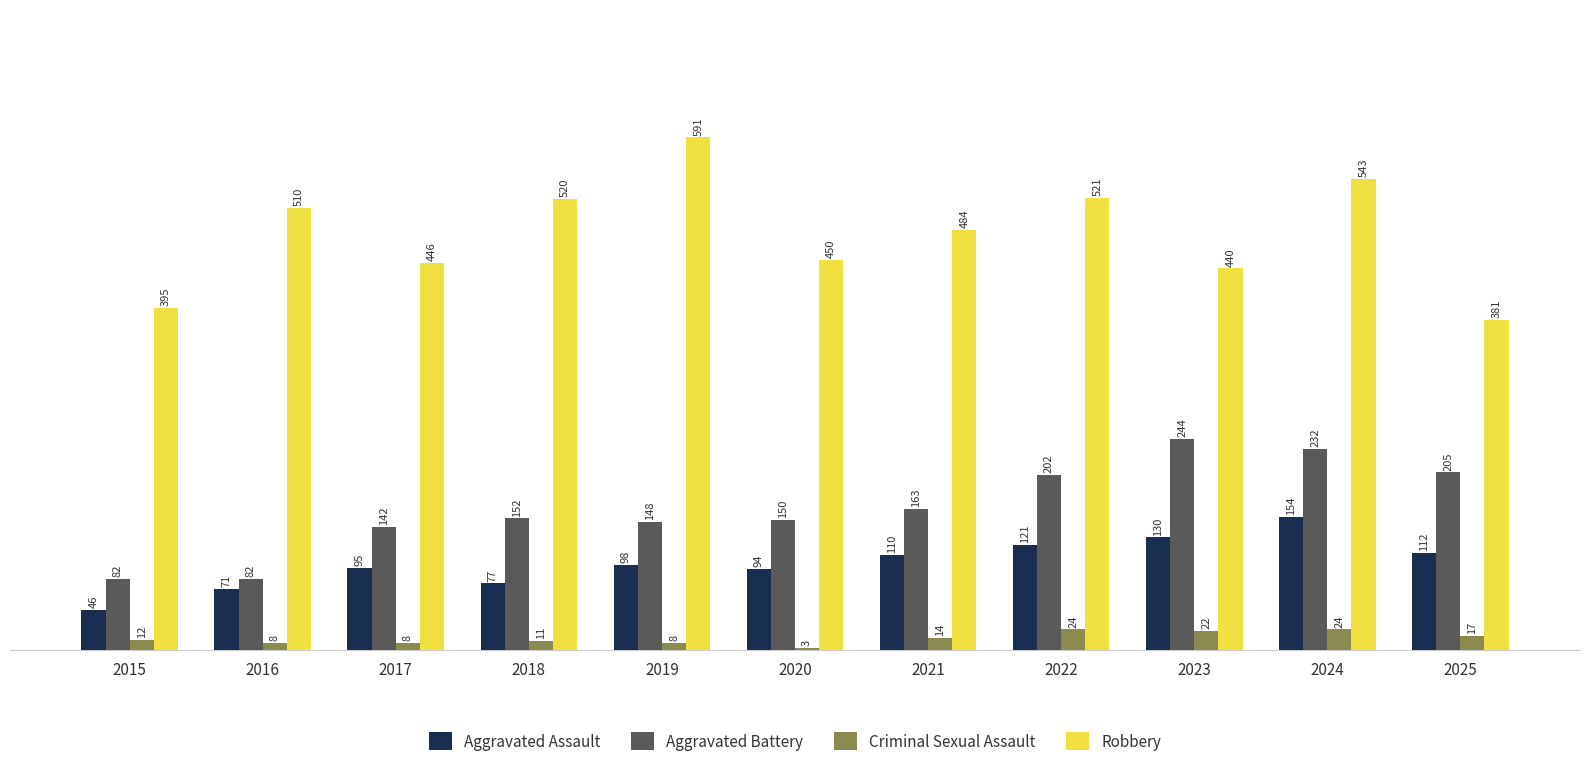

What is the minimum value for Criminal Sexual Assault?

3